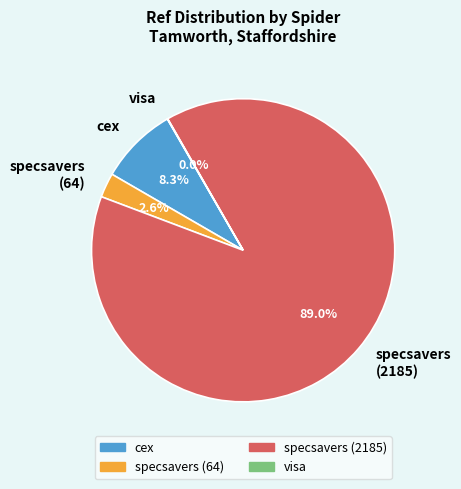

What is the ratio of the value at cex to the value at specsavers (64)?

3.2